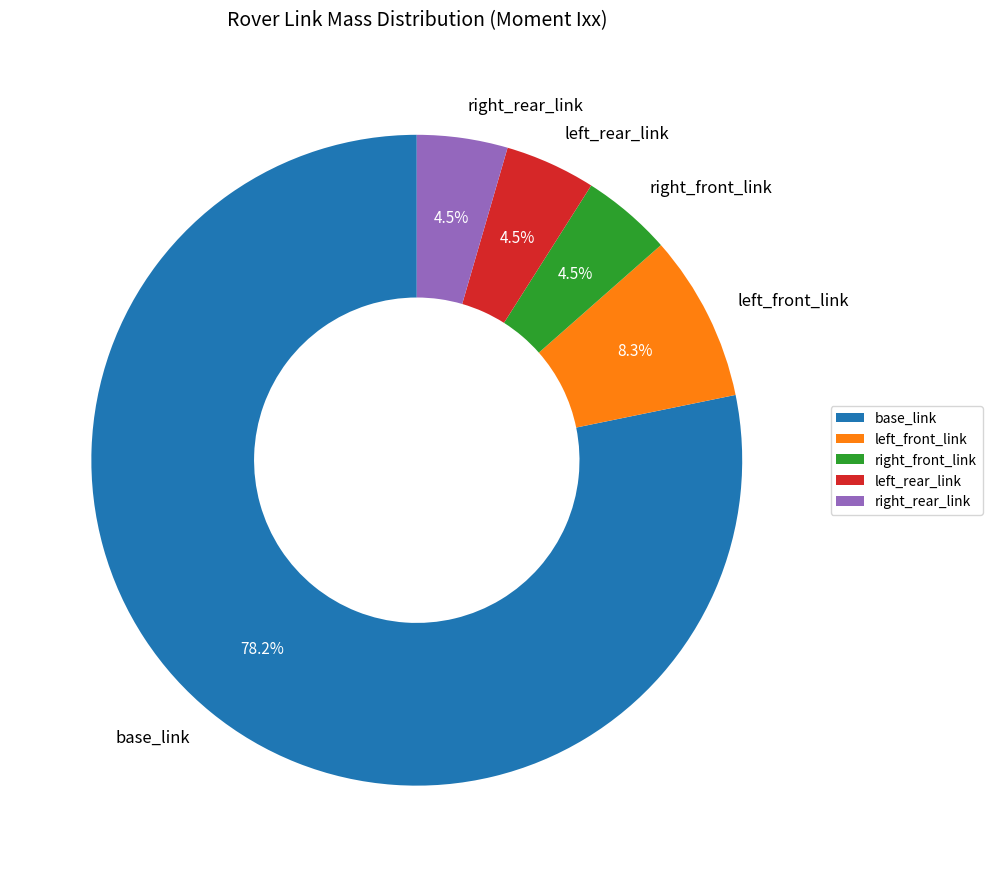

What is the majority slice?

base_link